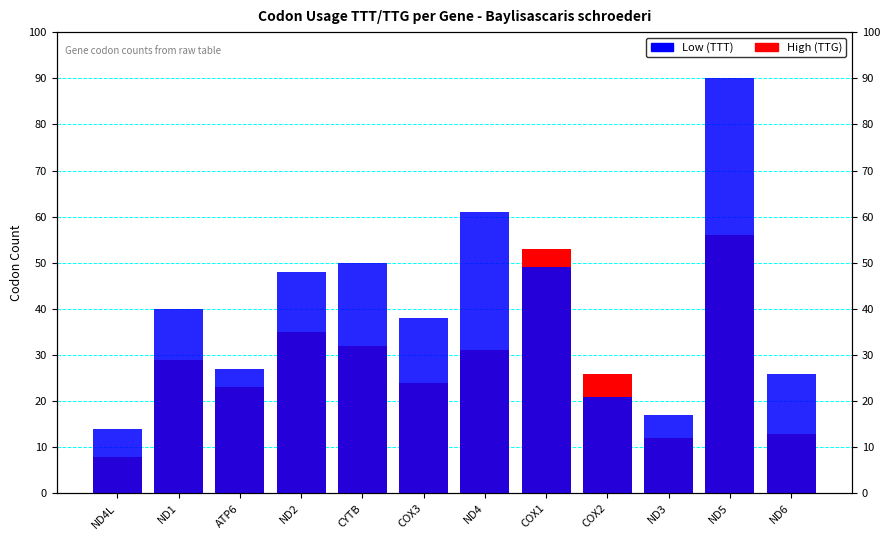

How many groups of bars are there?

12